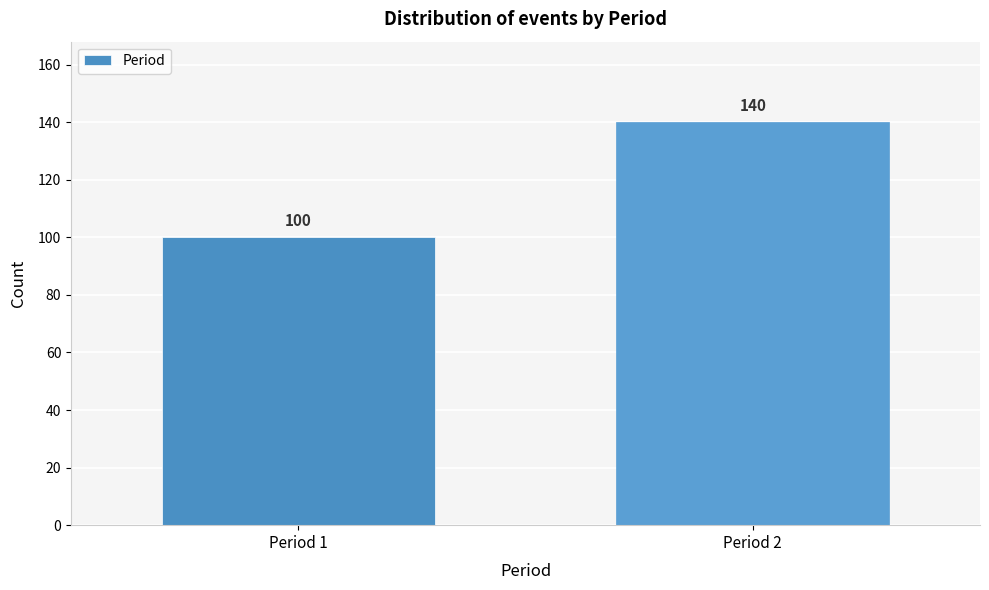

Reading left to right, list all the values displayed in this chart.

Period 1=100	Period 2=140